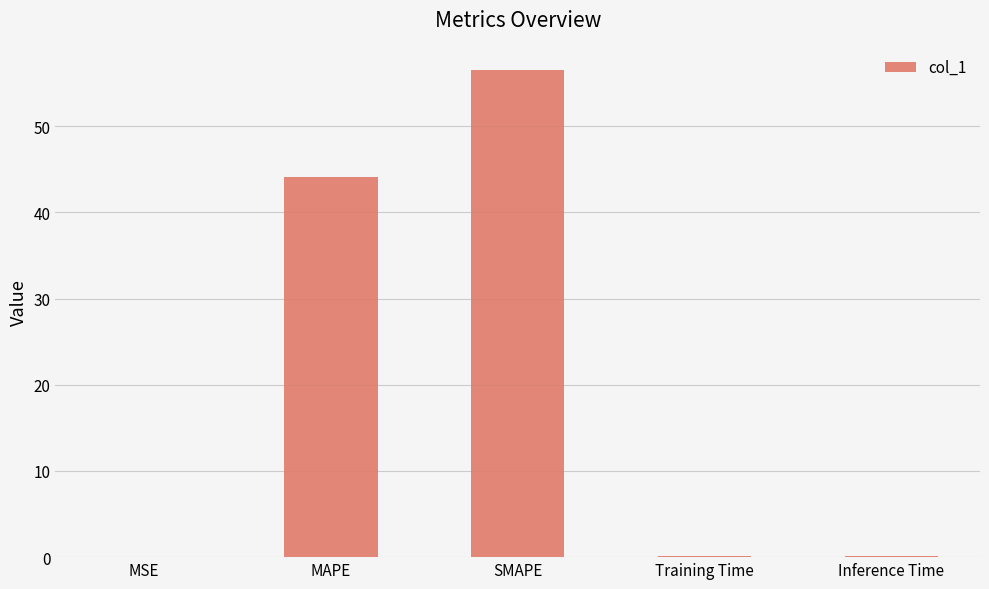

Reading right to left, extract all data points from this chart.

Inference Time=0.1	Training Time=0.1	SMAPE=56.5	MAPE=44.1	MSE=0.1